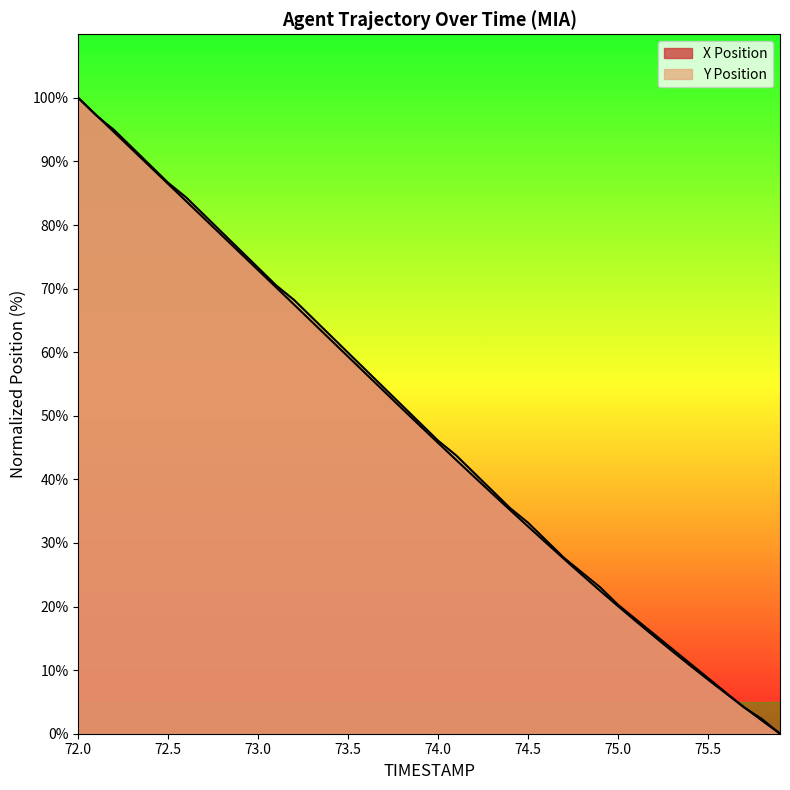

What is the spread (max minus min) of values at 74.5?

0.6